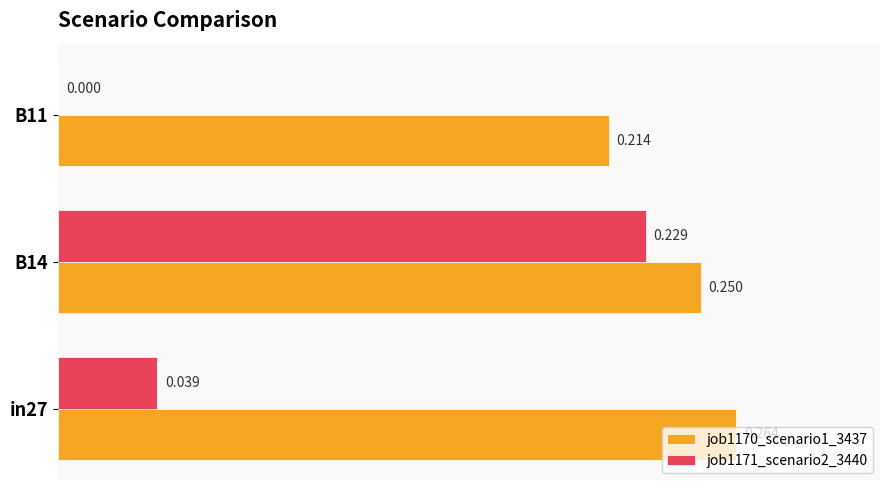

Is the value of job1171_scenario2_3440 at in27 greater than the value of job1170_scenario1_3437 at in27?

No